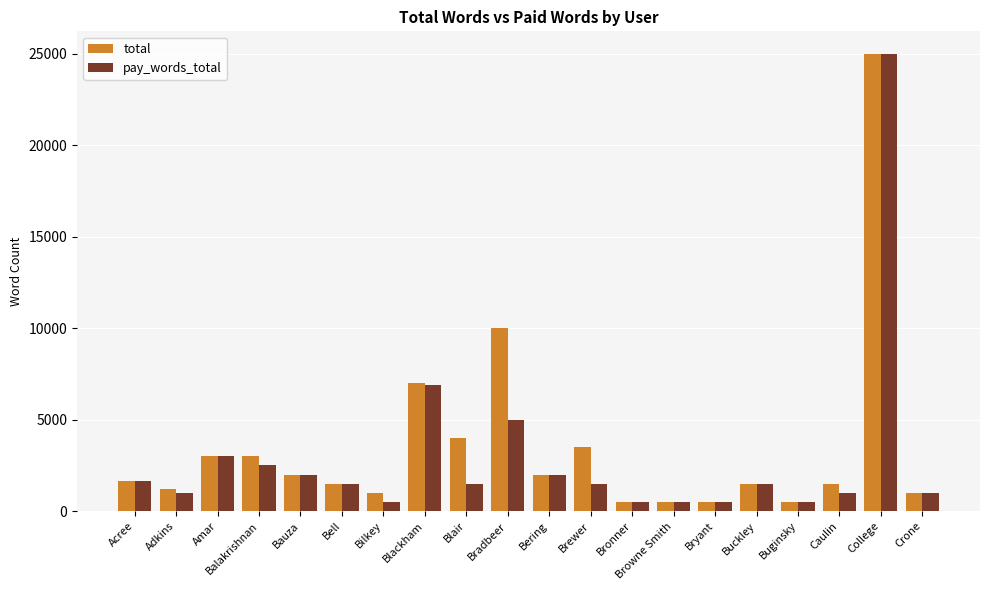

What is the label of the 18th bar from the right?

Amar